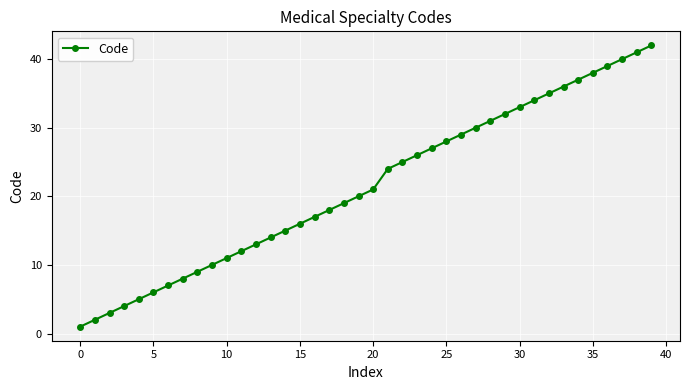

How many data points does each series have?

40